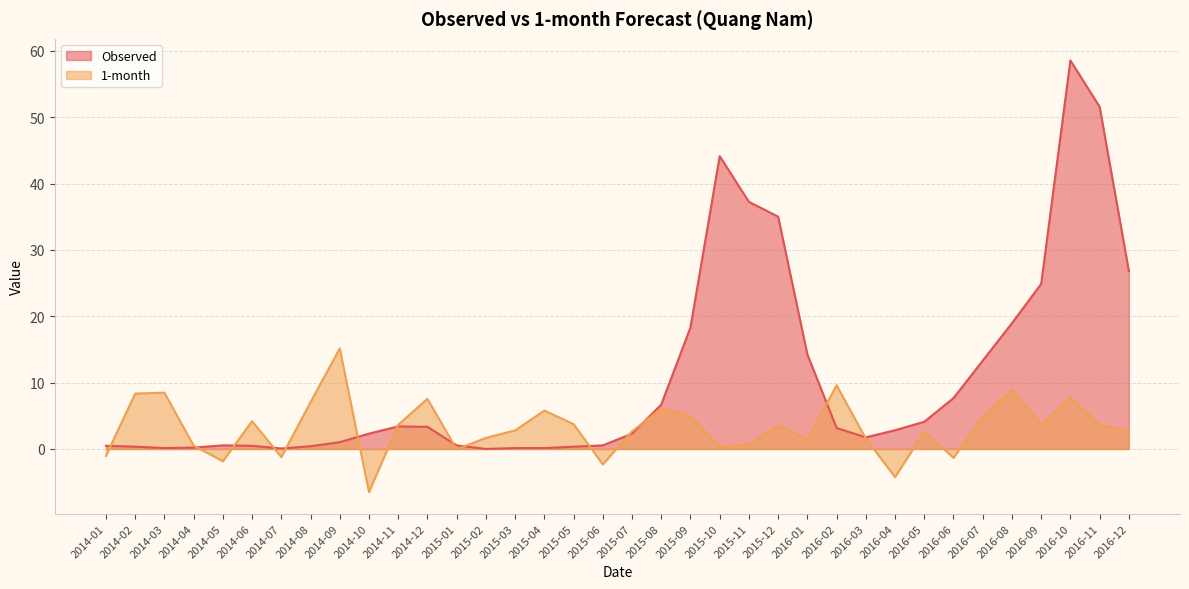

Rank the series by their maximum value, from lowest to highest.

1-month, Observed